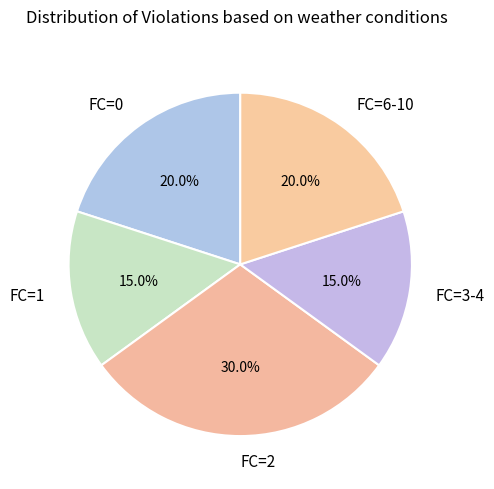

Does FC=1 account for over 50% of the chart?

No